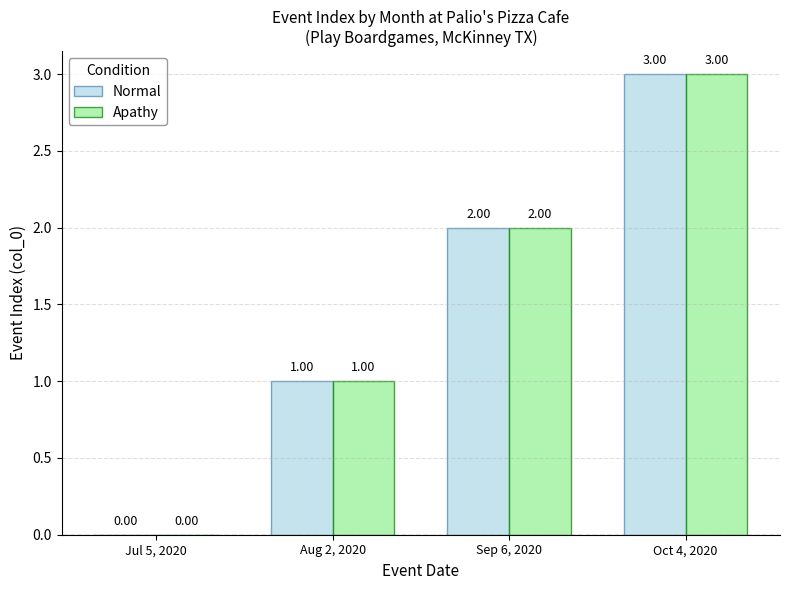

What are all the series names shown in the legend?

Normal, Apathy